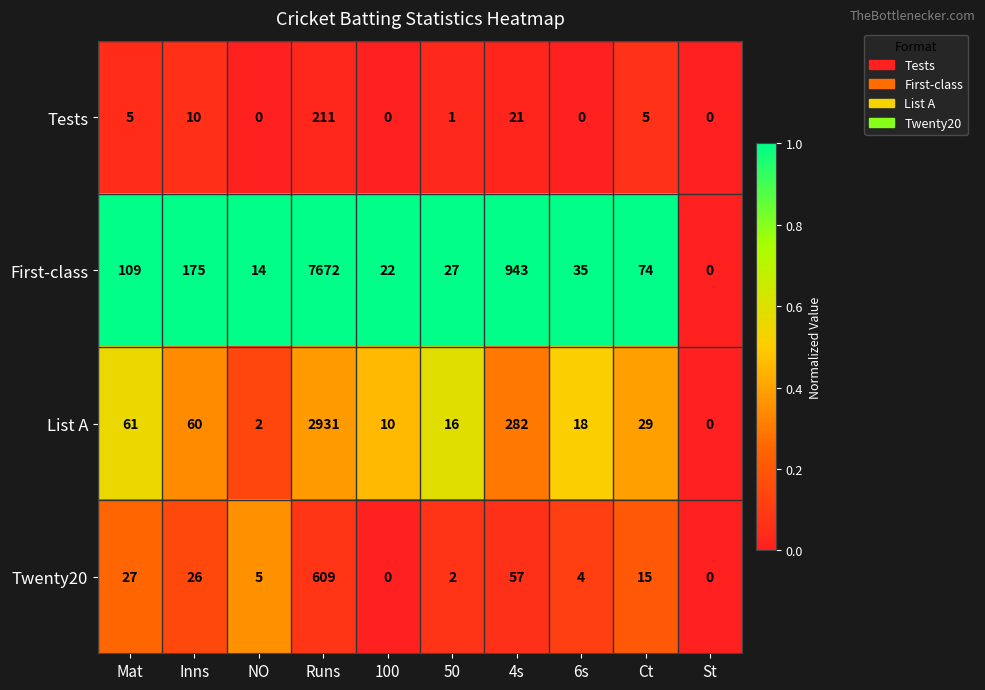

Between Inns and 6s, which series saw the biggest shift?

First-class